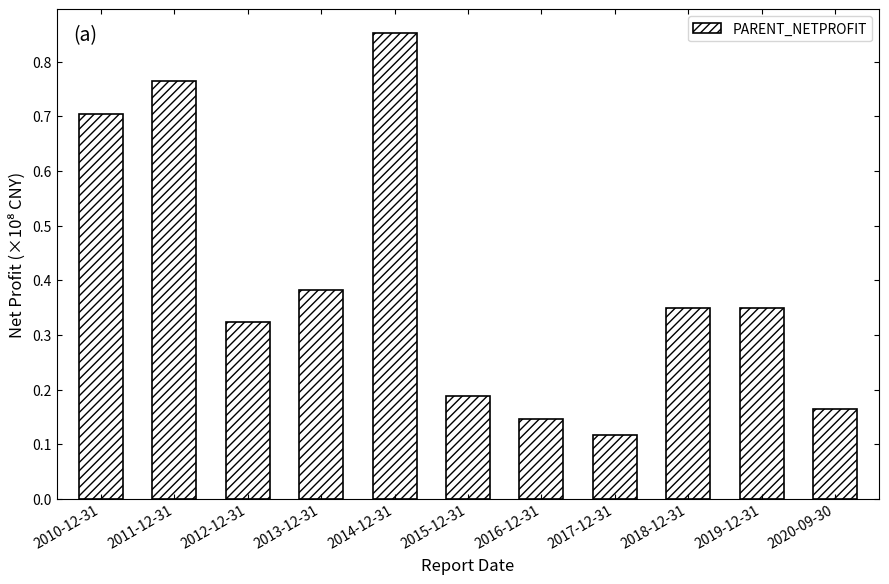

The value at 2017-12-31 is 0.2. True or false?

False